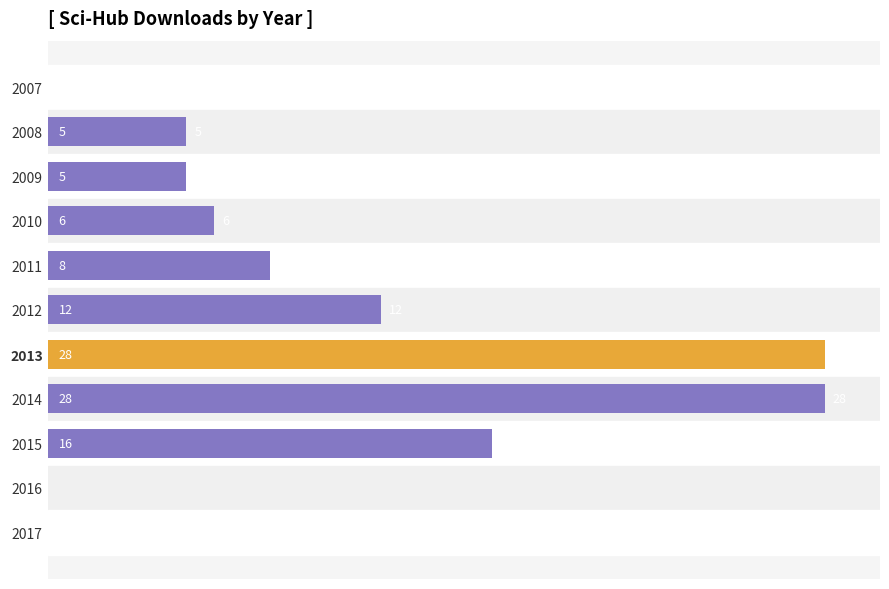

At which label is the value closest to 14?

2012